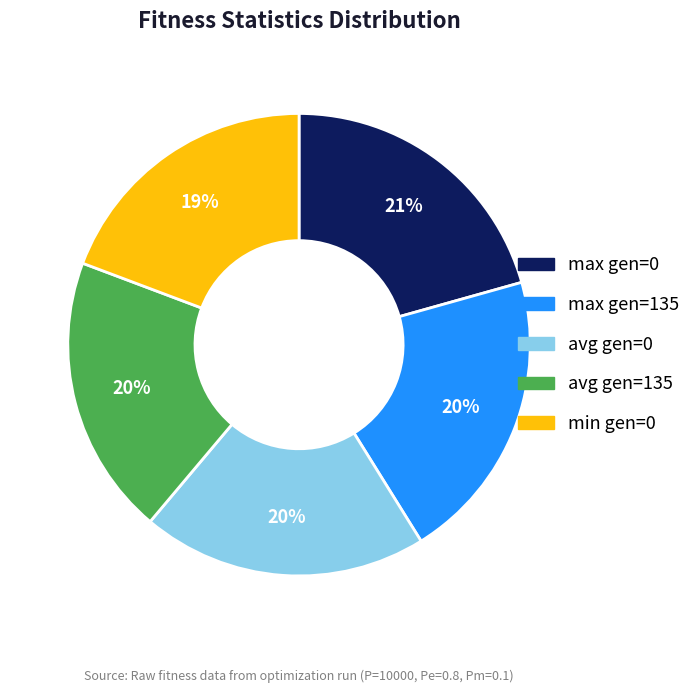

Combined, do min gen=0 and max gen=135 account for over 50%?

No